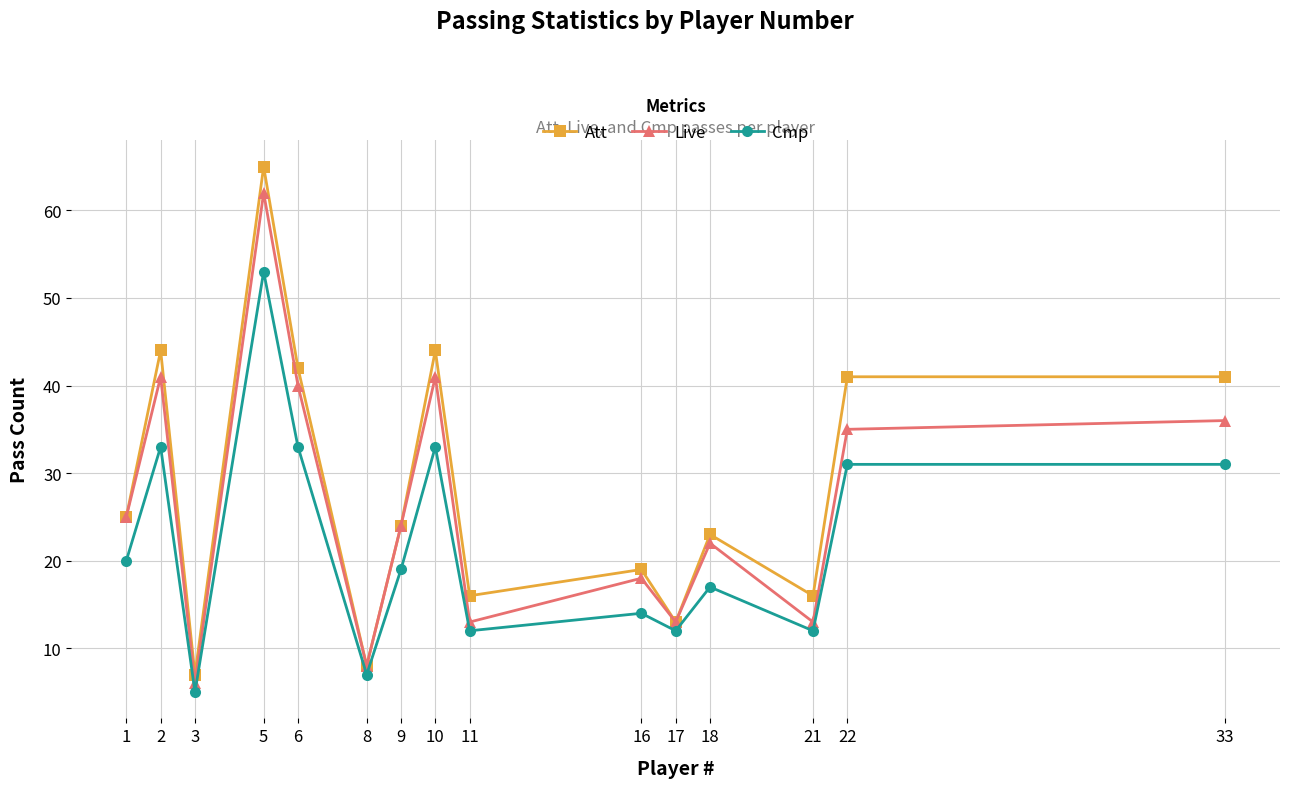

Reading right to left, extract all data points from this chart.

Att: 41	41	16	23	13	19	16	44	24	8	42	65	7	44	25
Live: 36	35	13	22	13	18	13	41	24	8	40	62	6	41	25
Cmp: 31	31	12	17	12	14	12	33	19	7	33	53	5	33	20